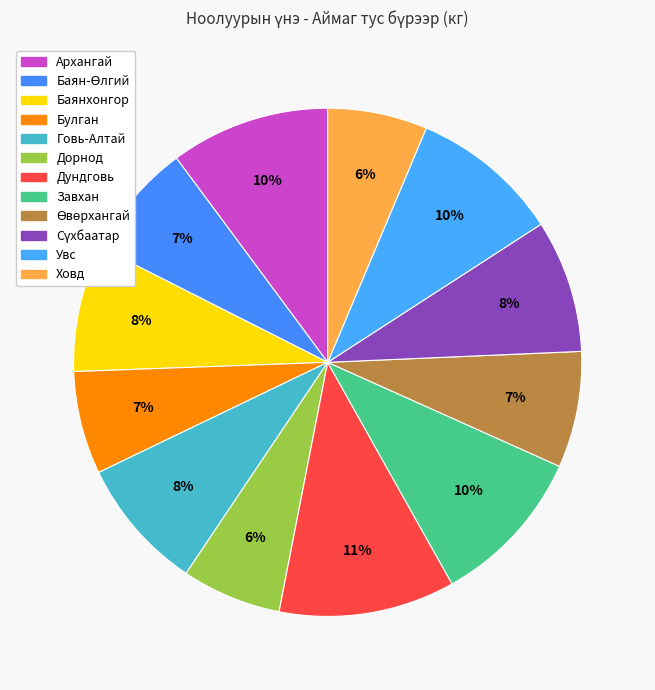

How many segments does this pie chart have?

12